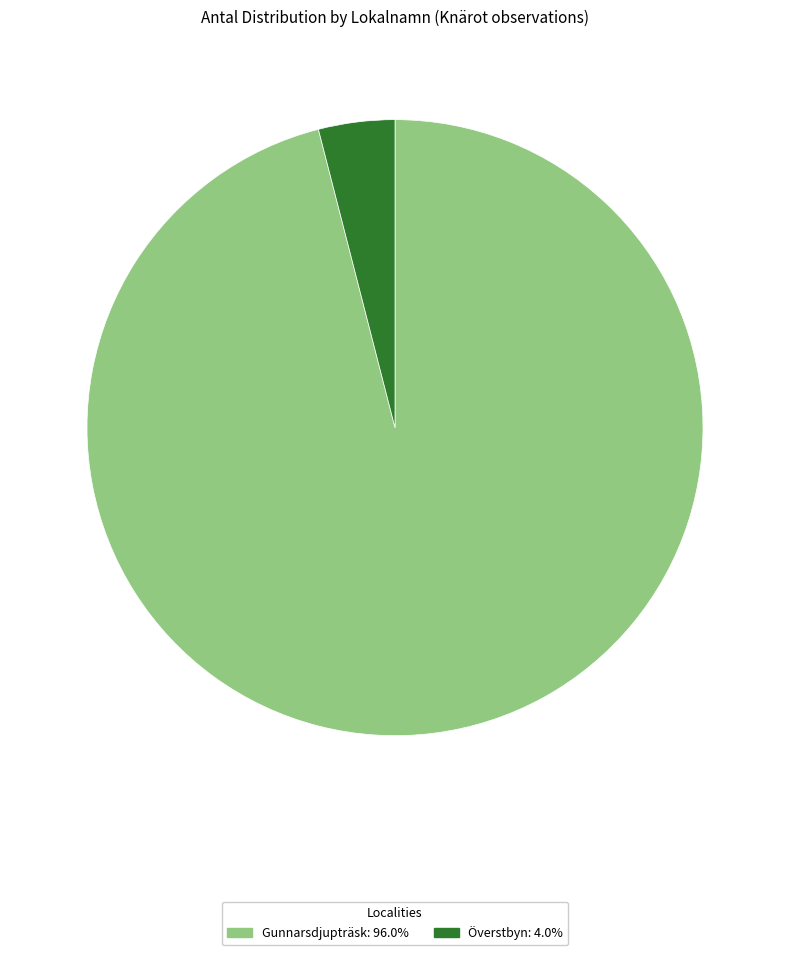

Is there any slice that represents more than half of the pie?

Yes